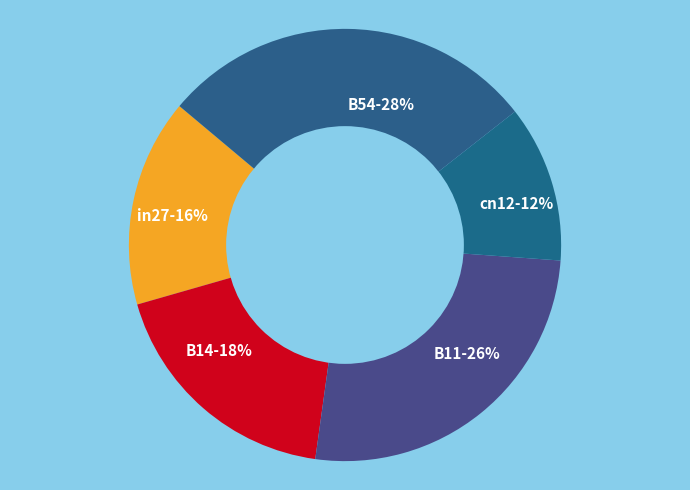

Do B11 and B14 together represent more than half of the pie?

No